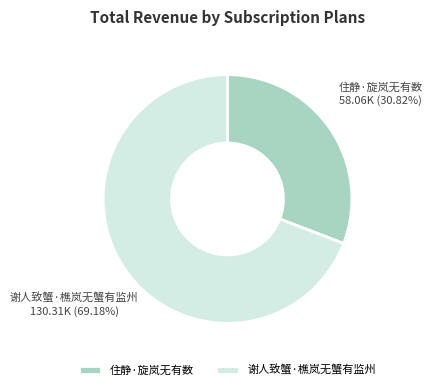

What percentage is the 谢人致蟹·樵岚无蟹有监州 slice, to the nearest percent?

69%